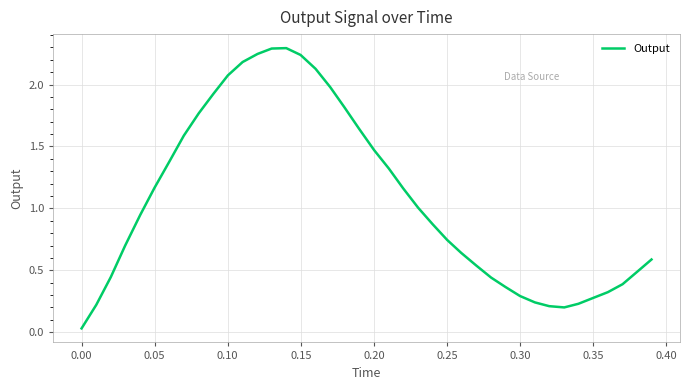

What is the difference between the maximum and minimum values?

2.3